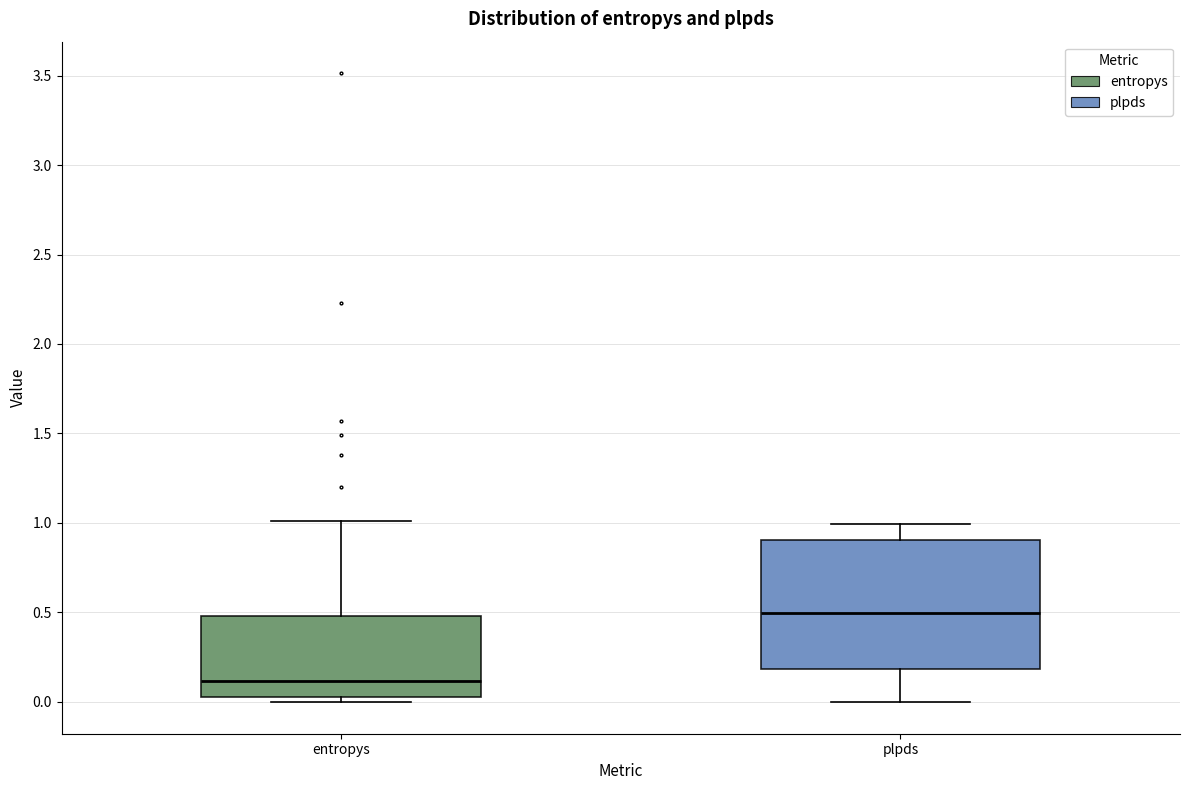

Which box is the tallest, from its lower edge to its upper edge?

plpds